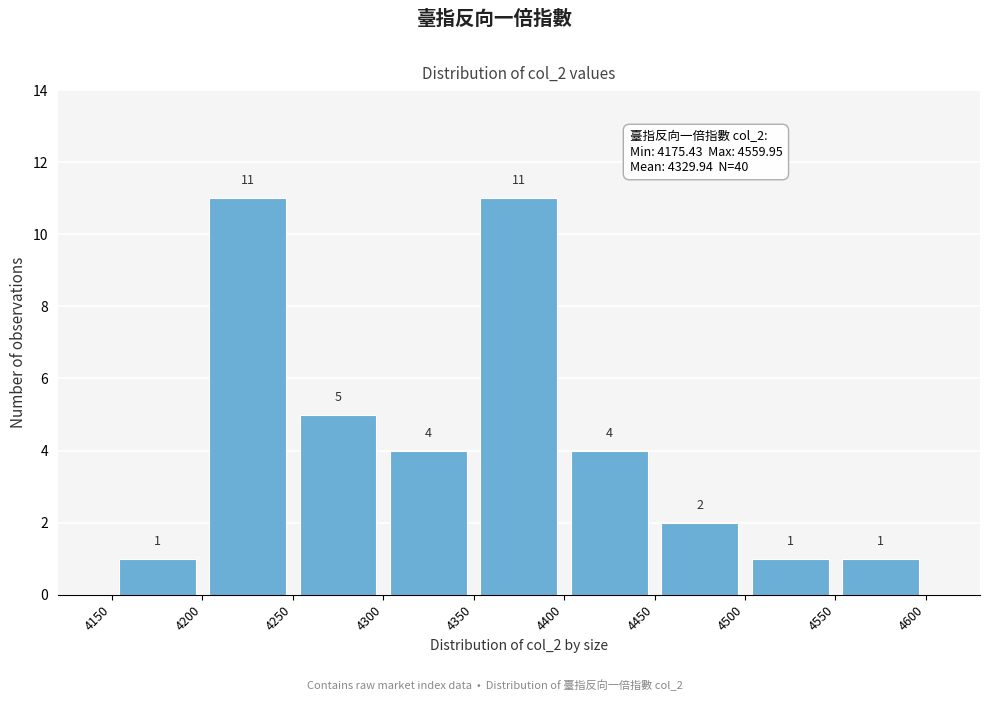

How tall is the bar that spans 4500 to 4550 on the x-axis?

1